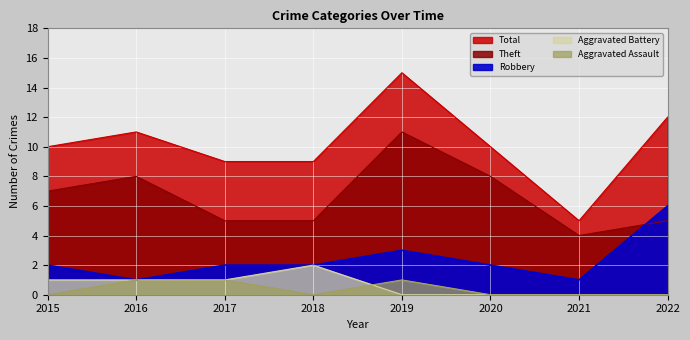

Read the Theft value at 2022.

5